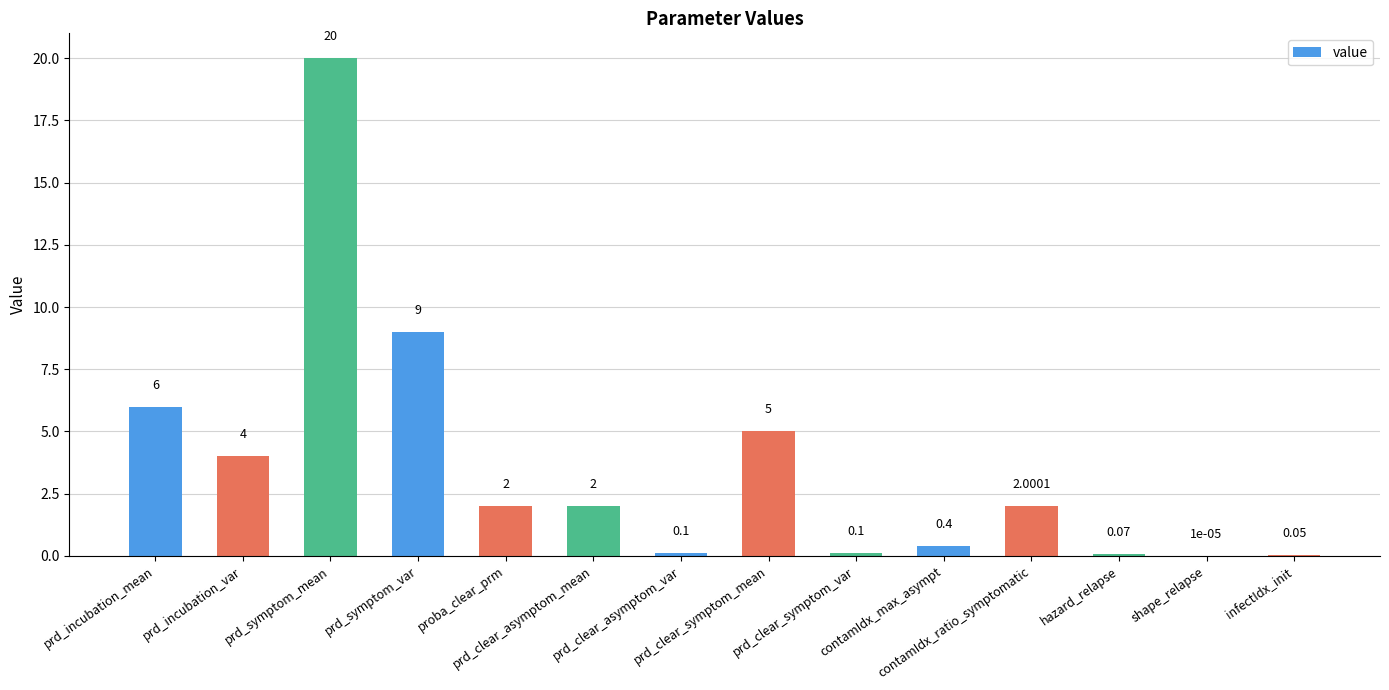

What is the sum of the values at shape_relapse and proba_clear_prm?

2.0